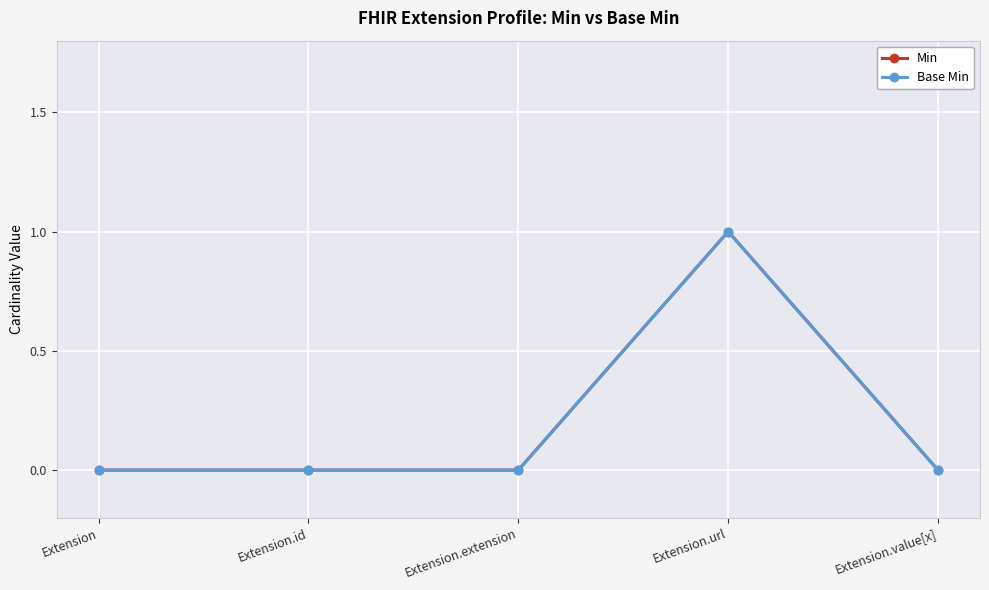

Reading left to right, transcribe all the data shown in this chart.

Min: Extension=0	Extension.id=0	Extension.extension=0	Extension.url=1	Extension.value[x]=0
Base Min: Extension=0	Extension.id=0	Extension.extension=0	Extension.url=1	Extension.value[x]=0